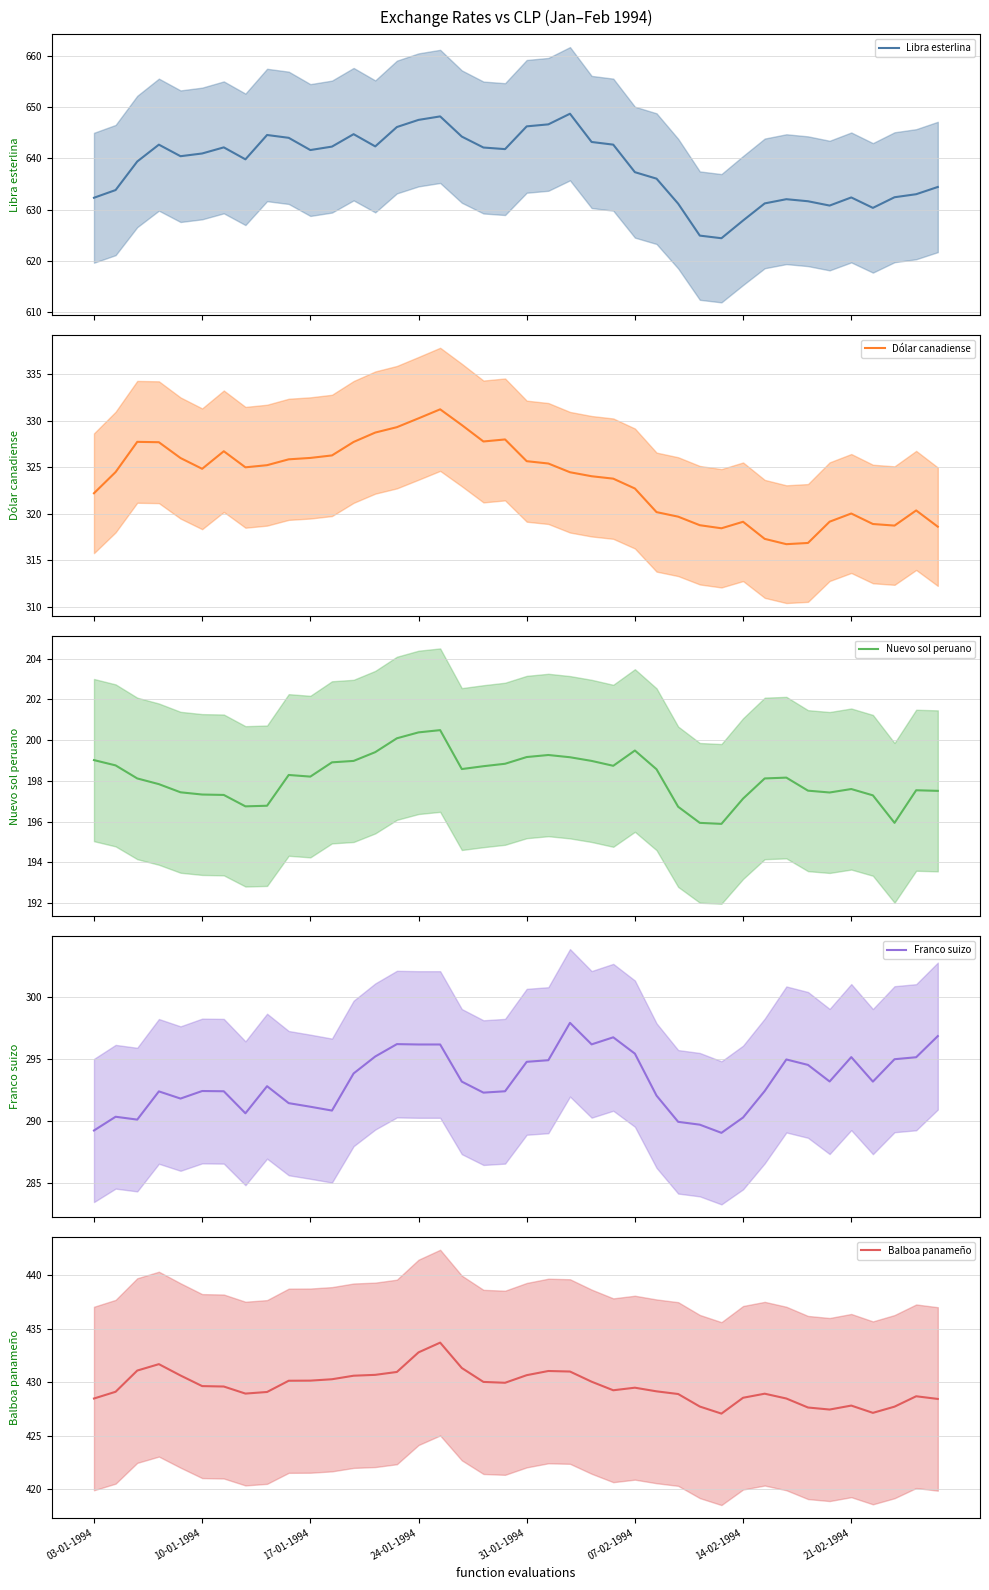

True or false: Nuevo sol peruano and Balboa panameño intersect in this chart.

False